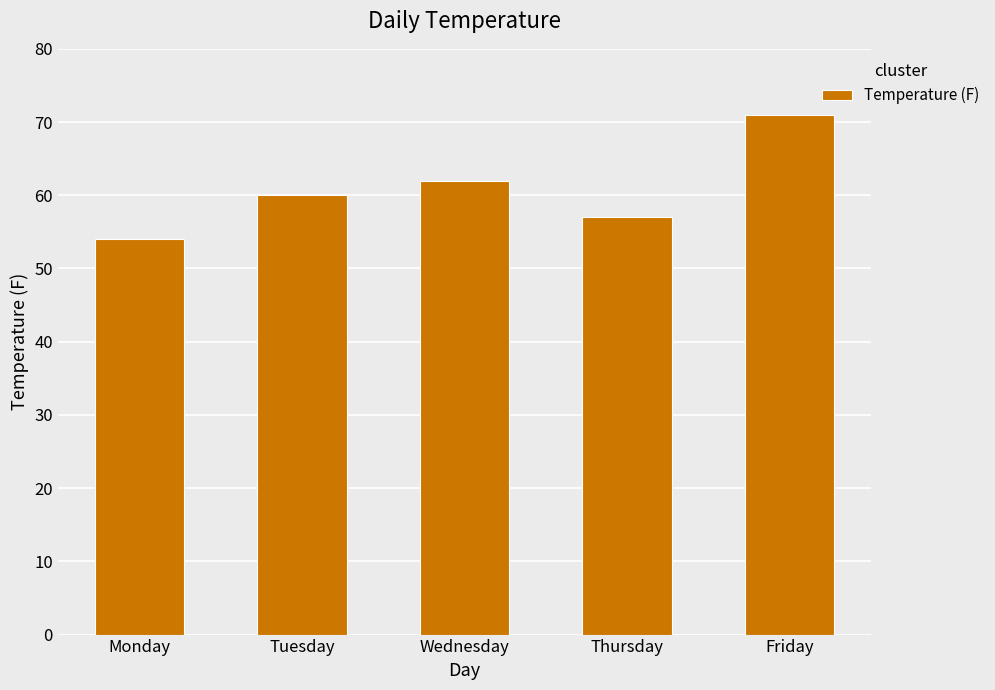

What is the difference between the second highest and second lowest values?

5